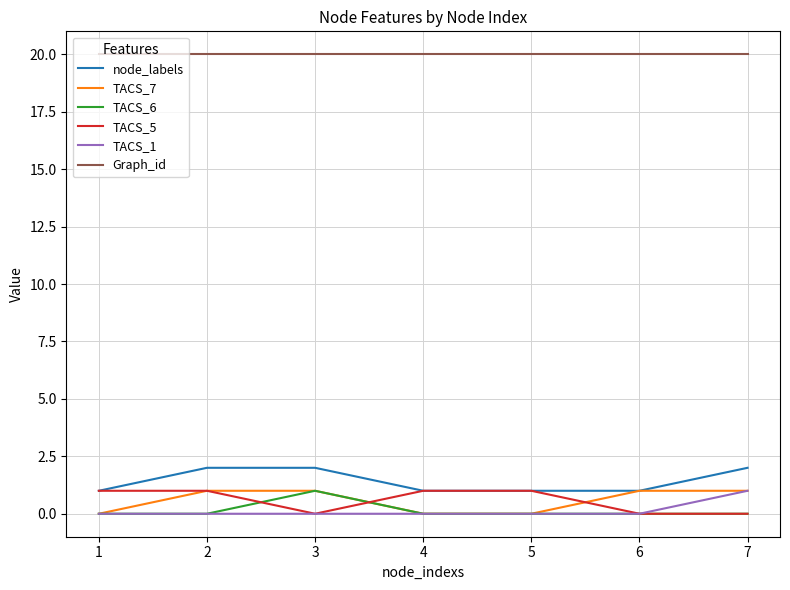

True or false: Graph_id has a value of 20 at 2.

True